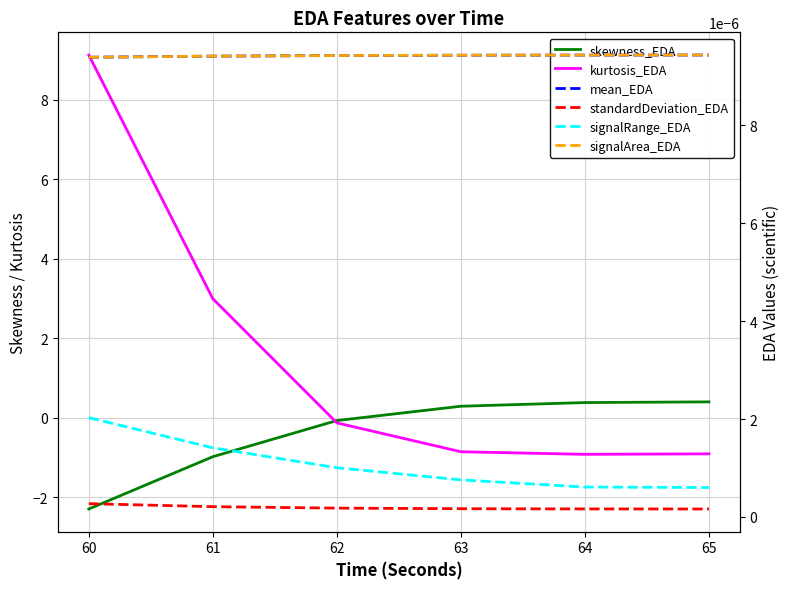

What is the total value across all series at 62?

-0.2